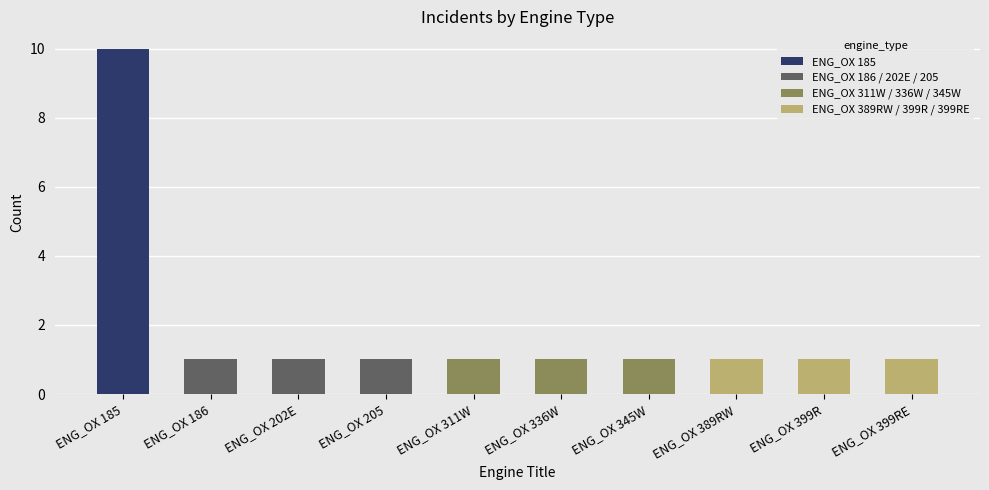

What is the difference between the values at ENG_OX 185 and ENG_OX 311W?

9